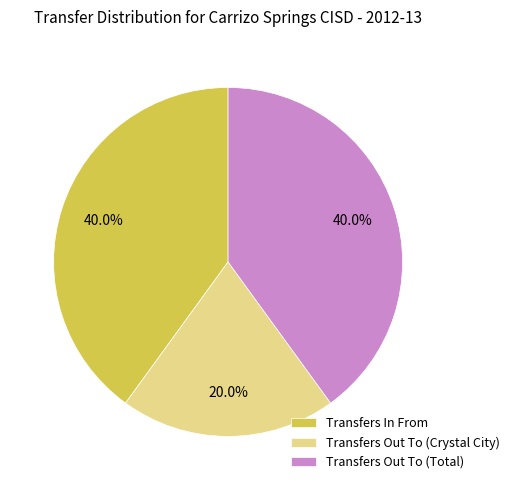

Is it true that Transfers Out To (Crystal City) is 7% of the pie?

False